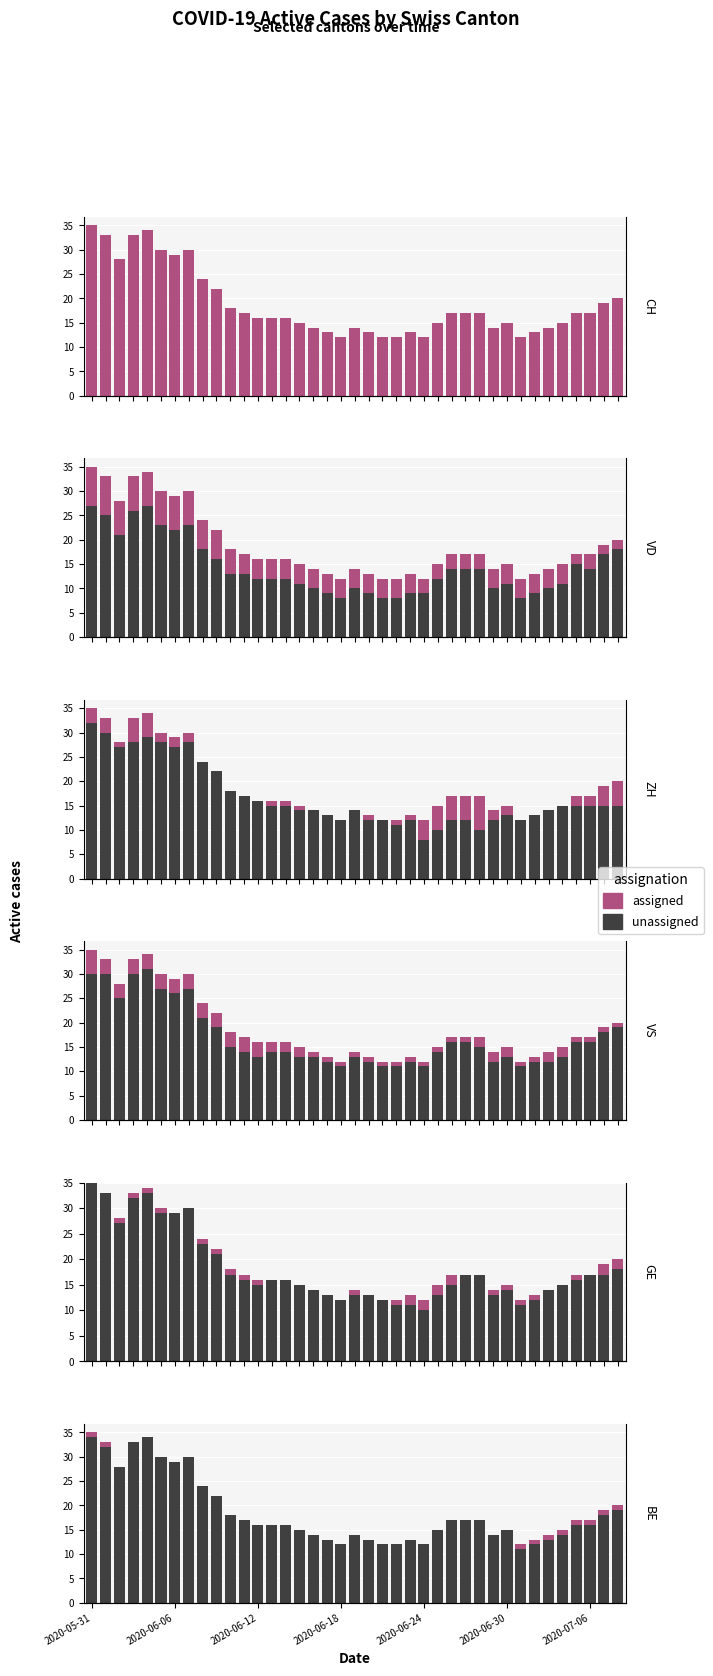

Which category has the highest value in the CH series?

2020-05-31